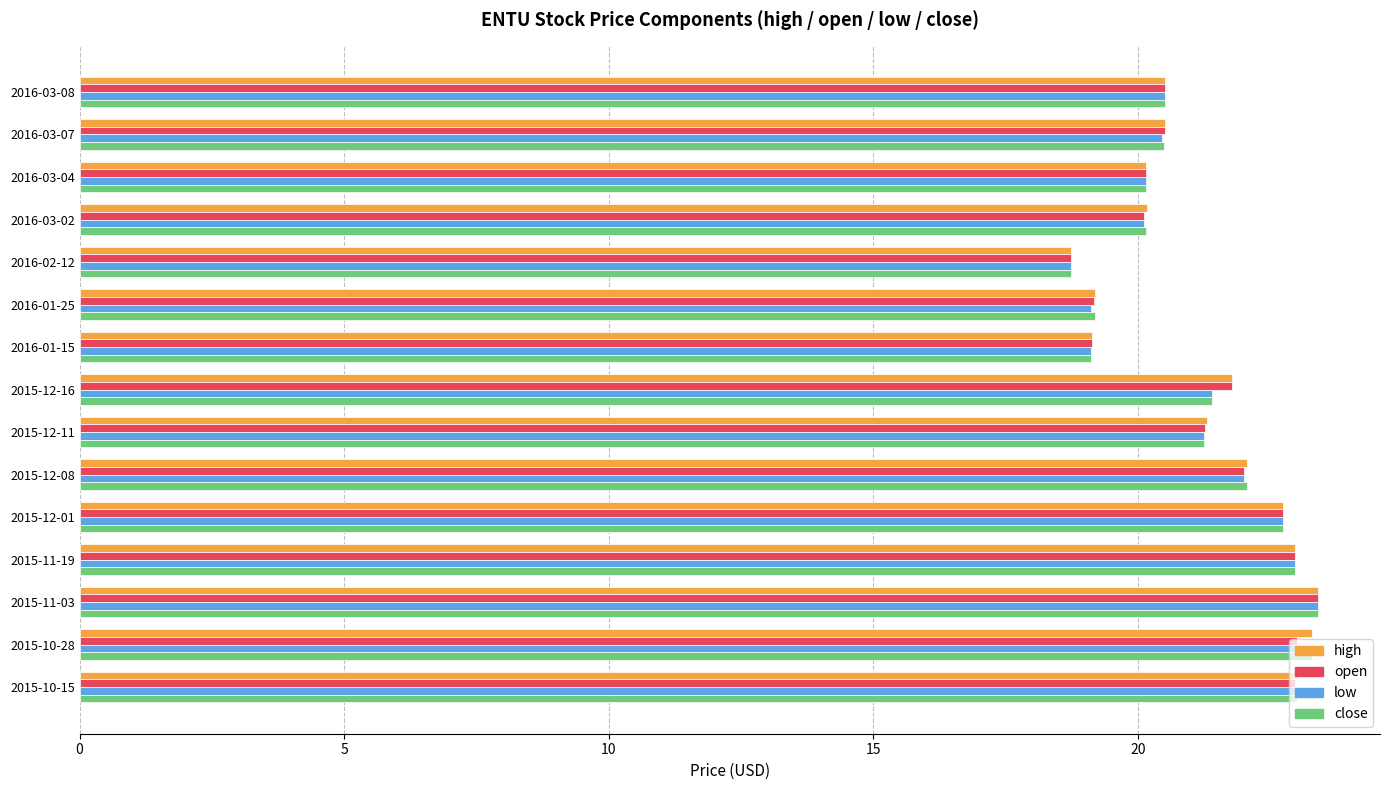

What is the average value of the low series?

21.2